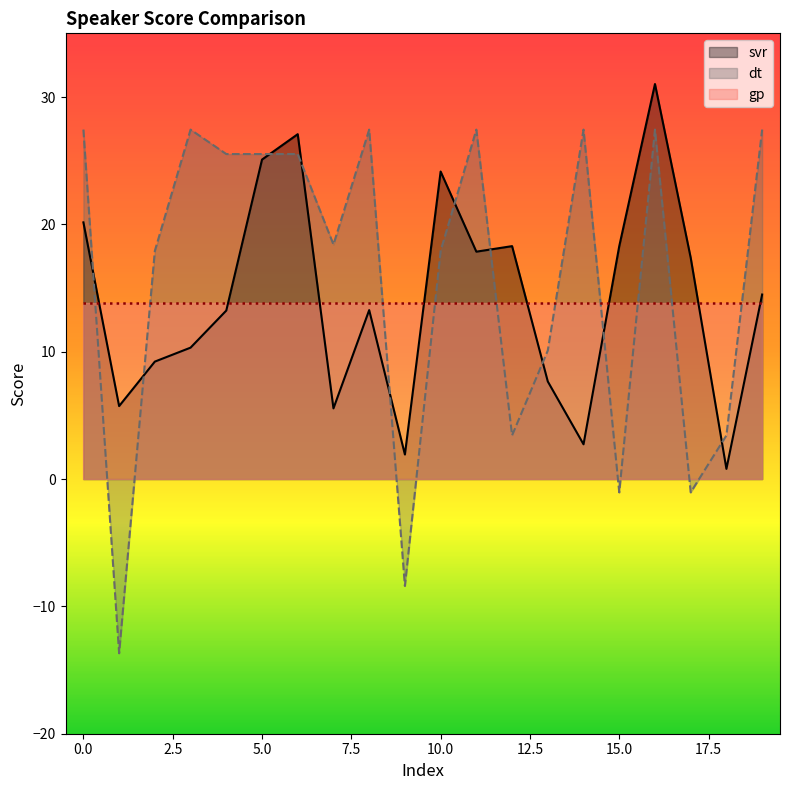

At which label is svr closest to 15?

19